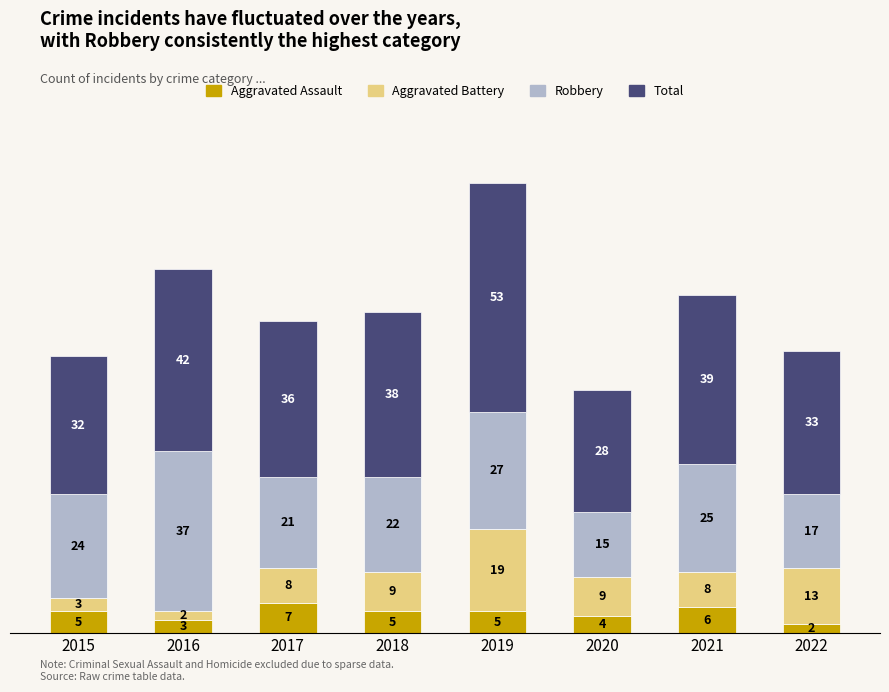

What is the highest value of the Aggravated Assault series?

7